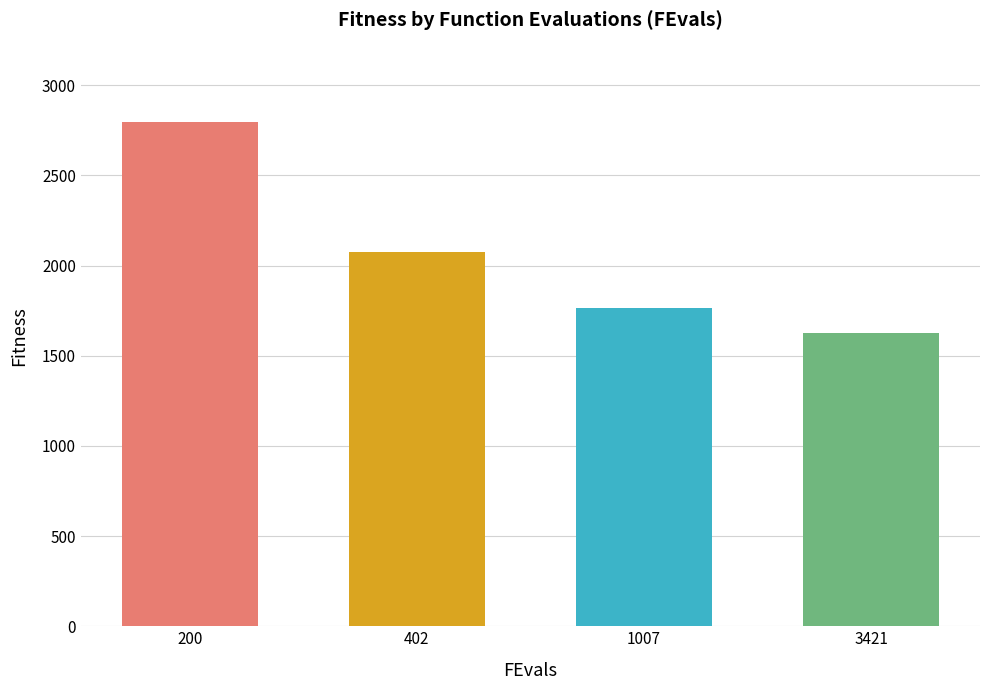

What is the greatest value displayed?

2793.7